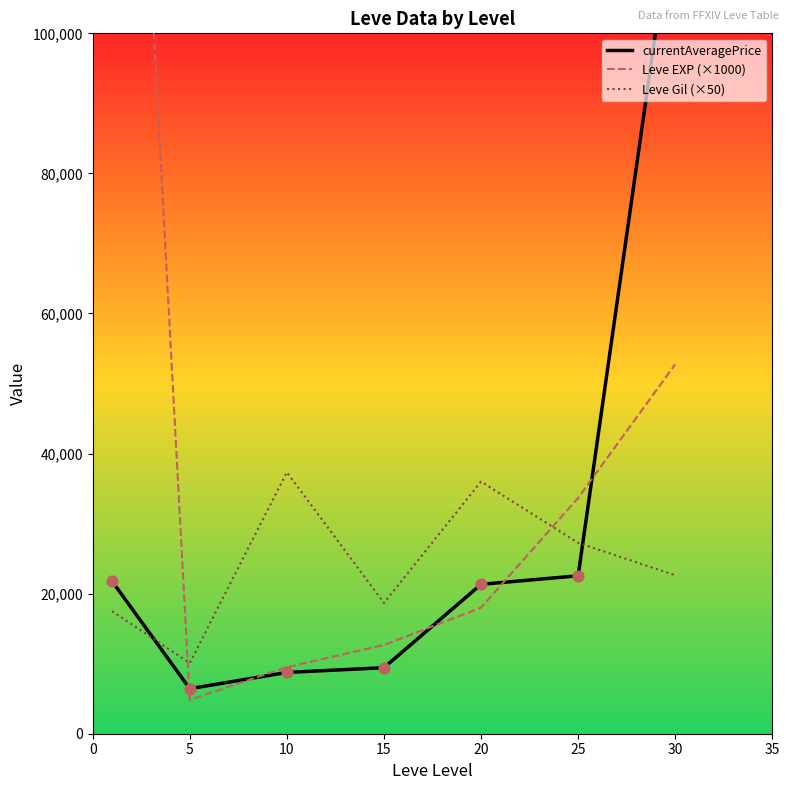

Which series has the largest total across all categories?

Leve EXP (×1000)